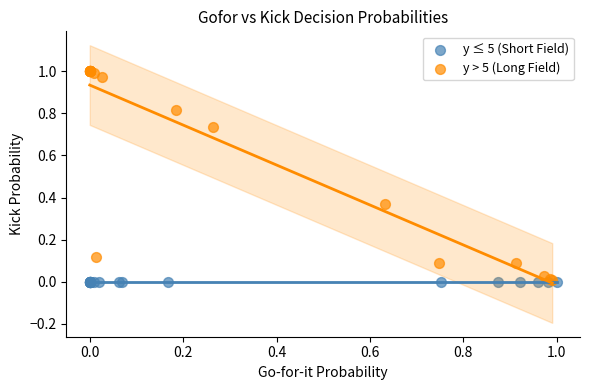

Which series reaches the maximum Y coordinate?

y > 5 (Long Field)